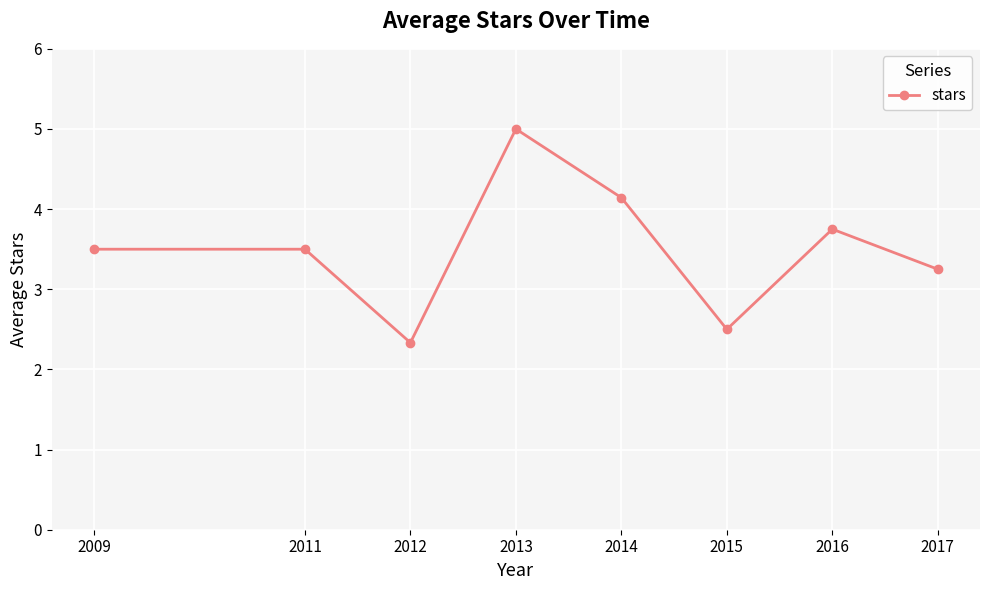

Does the chart display data point markers on the line(s)?

Yes